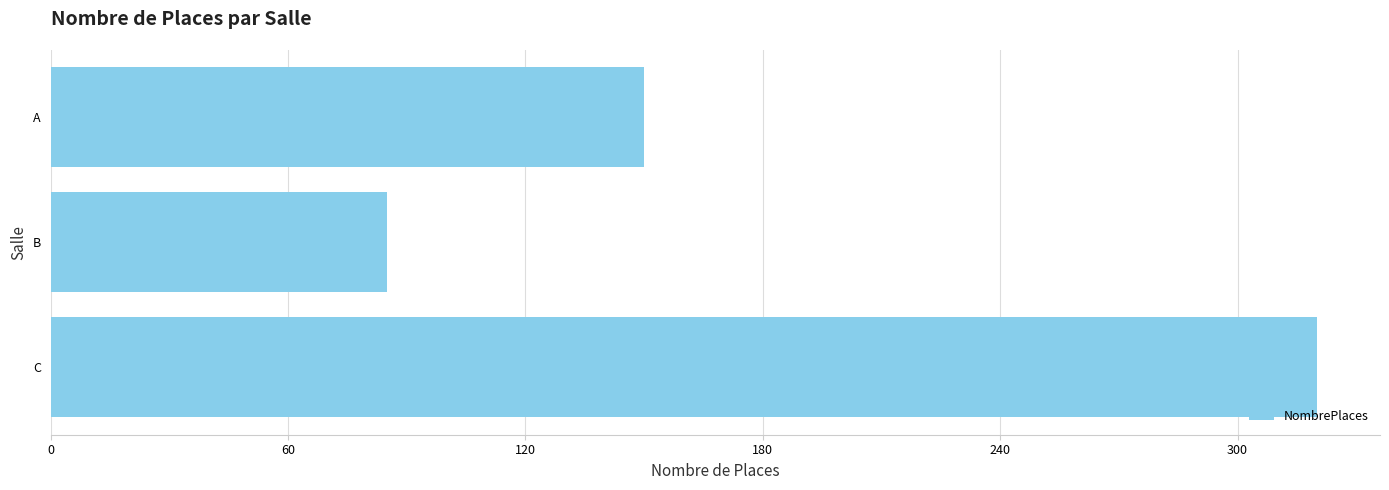

What is the difference between the maximum and second lowest values?

170